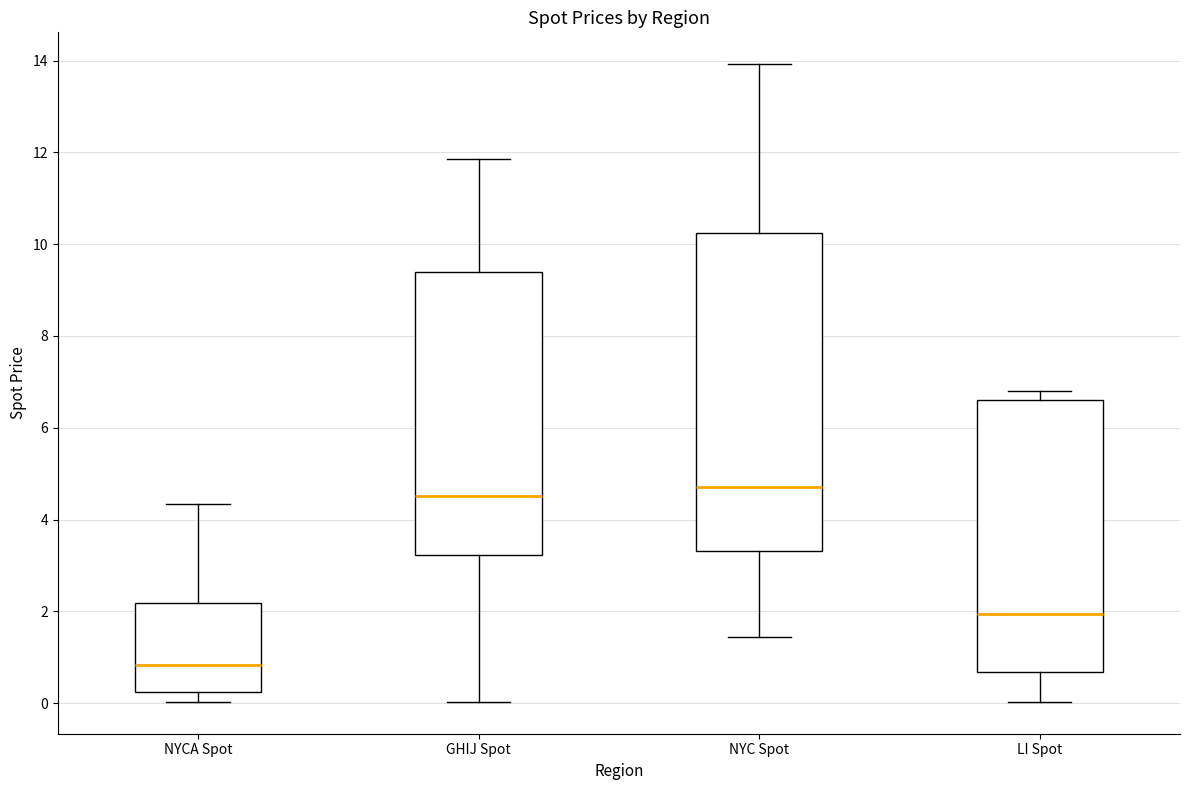

Which box's median line is the highest?

NYC Spot